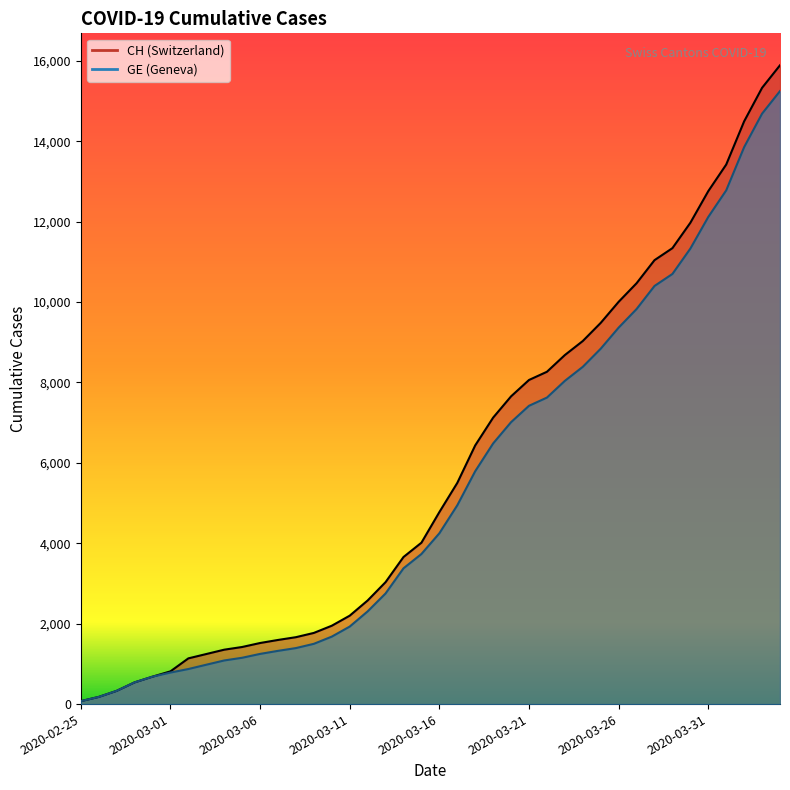

The CH series shows 391 at 2020-03-10. True or false?

False